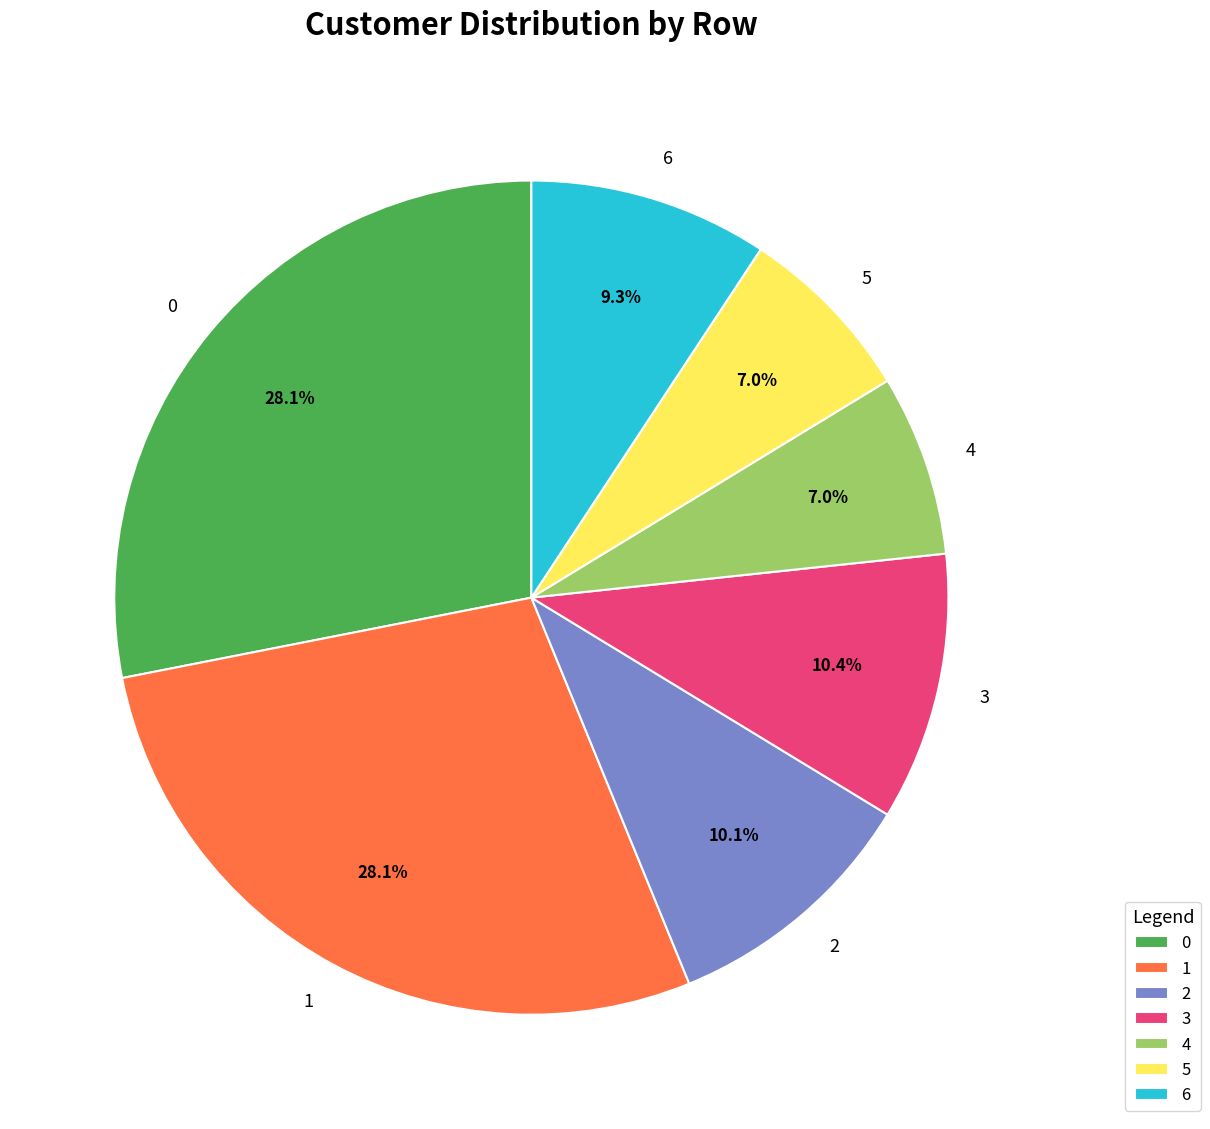

Approximately how many times larger is the value at 6 compared to 4?

1.3